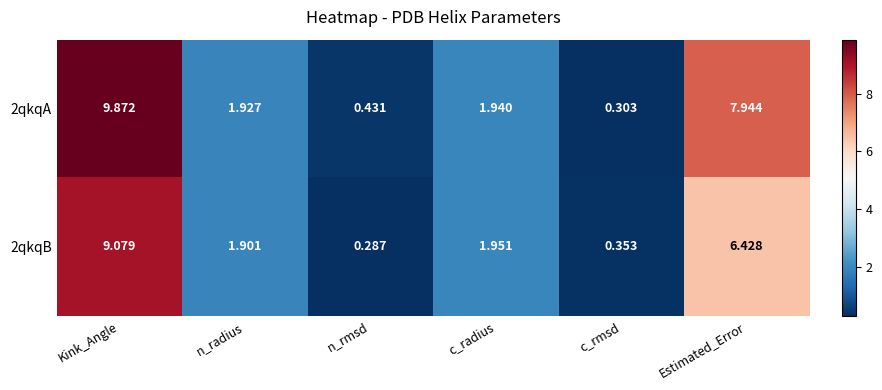

How many values in the 2qkqB series exceed 1?

4